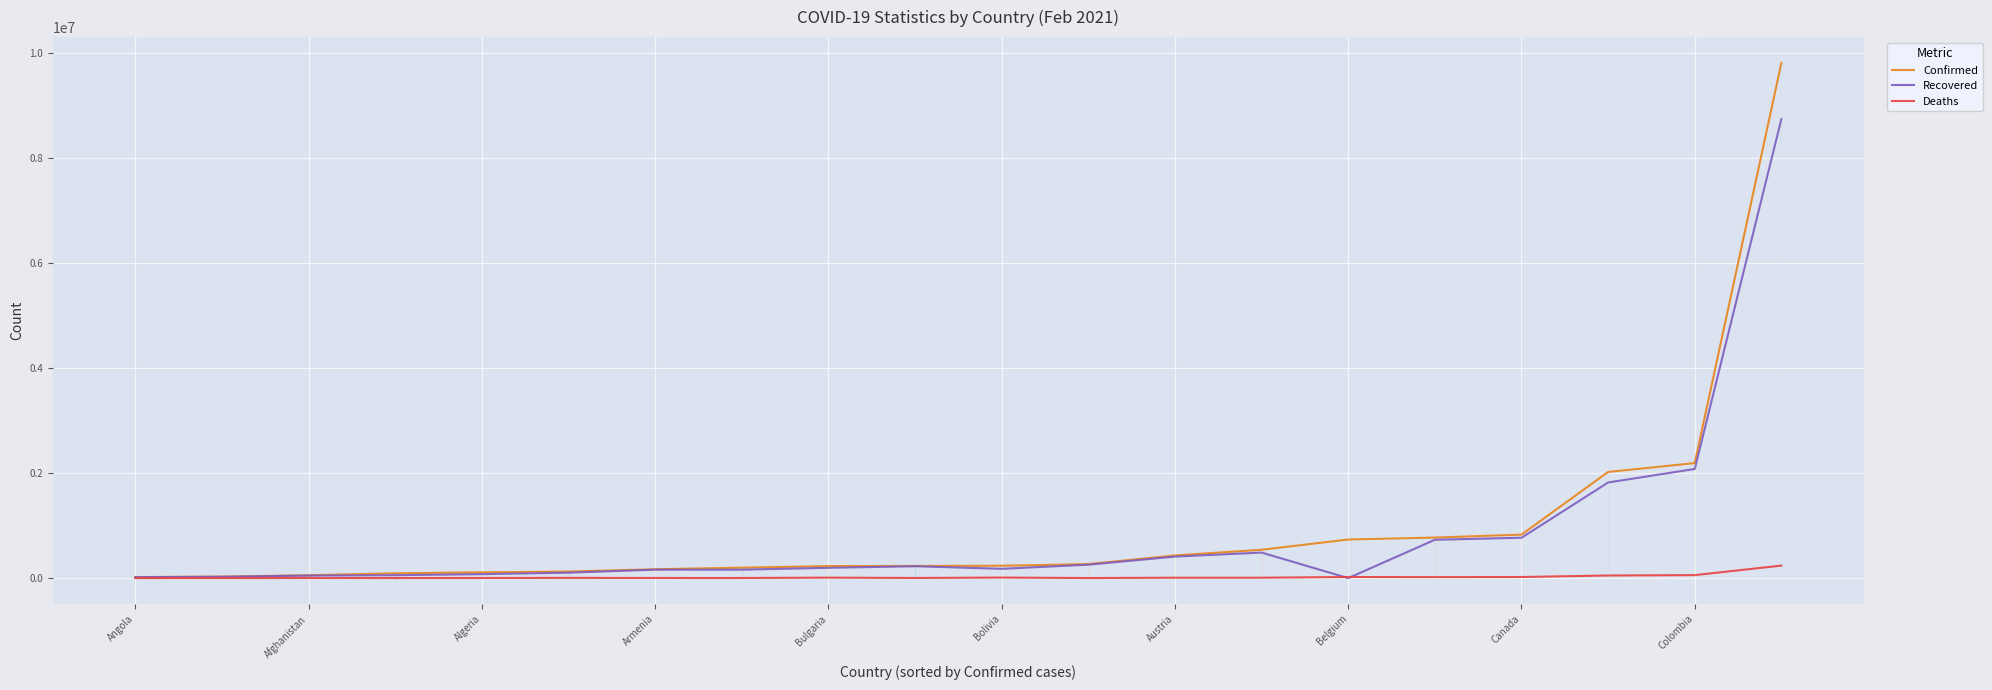

Which series has the widest spread of values?

Confirmed